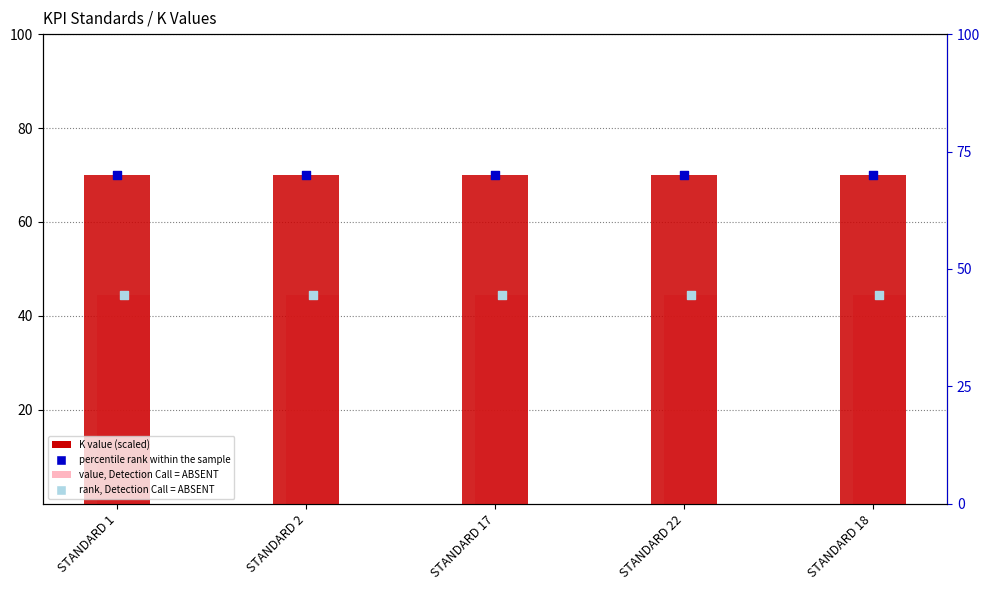

What are all the series names shown in the legend?

K value (scaled), value, Detection Call = ABSENT, percentile rank within the sample, rank, Detection Call = ABSENT